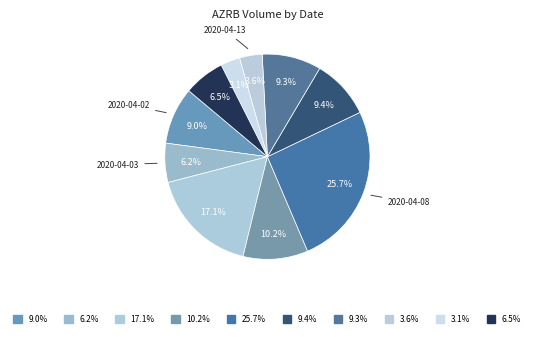

Count the number of slices in the pie.

10